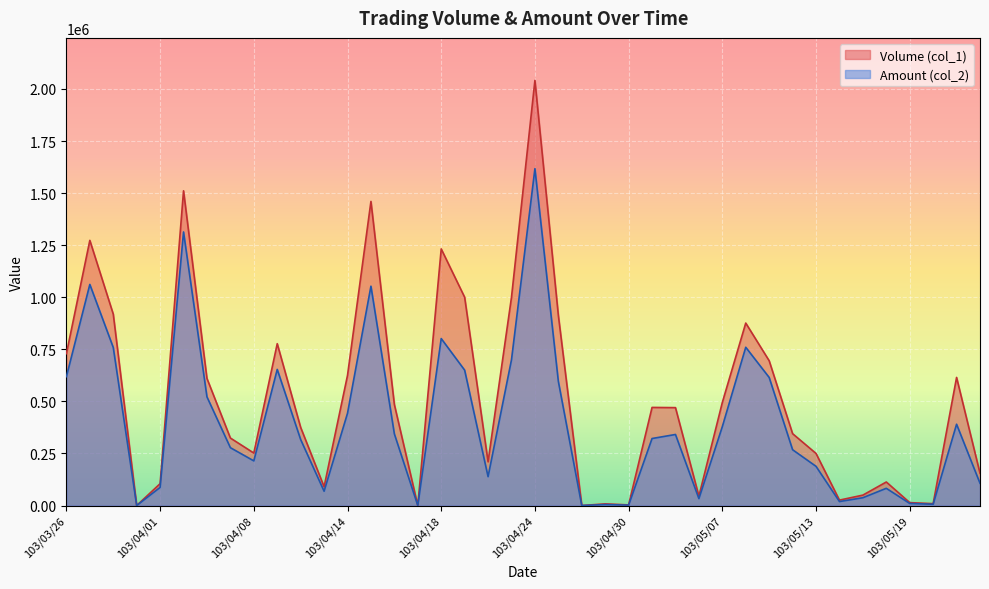

At which category does the chart reach its peak across all series?

103/04/24